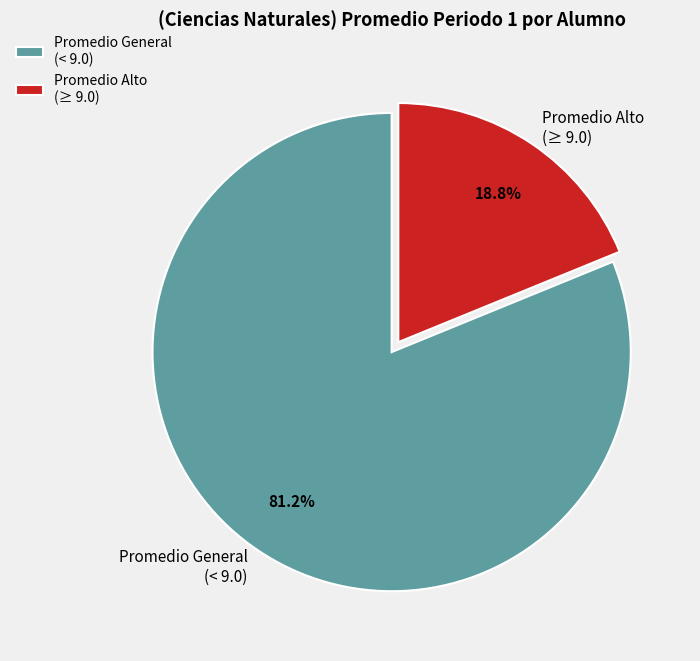

Rank the categories by value from lowest to highest.

Promedio Alto (≥ 9.0), Promedio General (< 9.0)